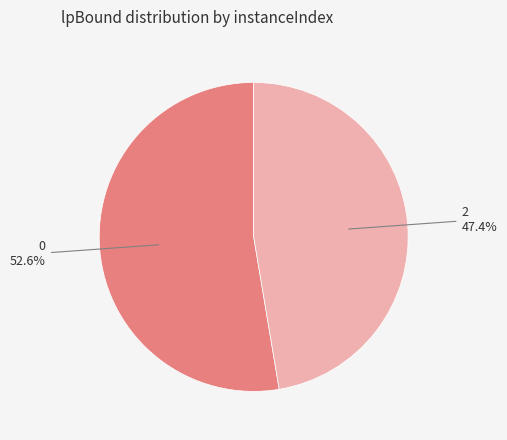

To the nearest percent, what percentage of the pie is 2?

47%